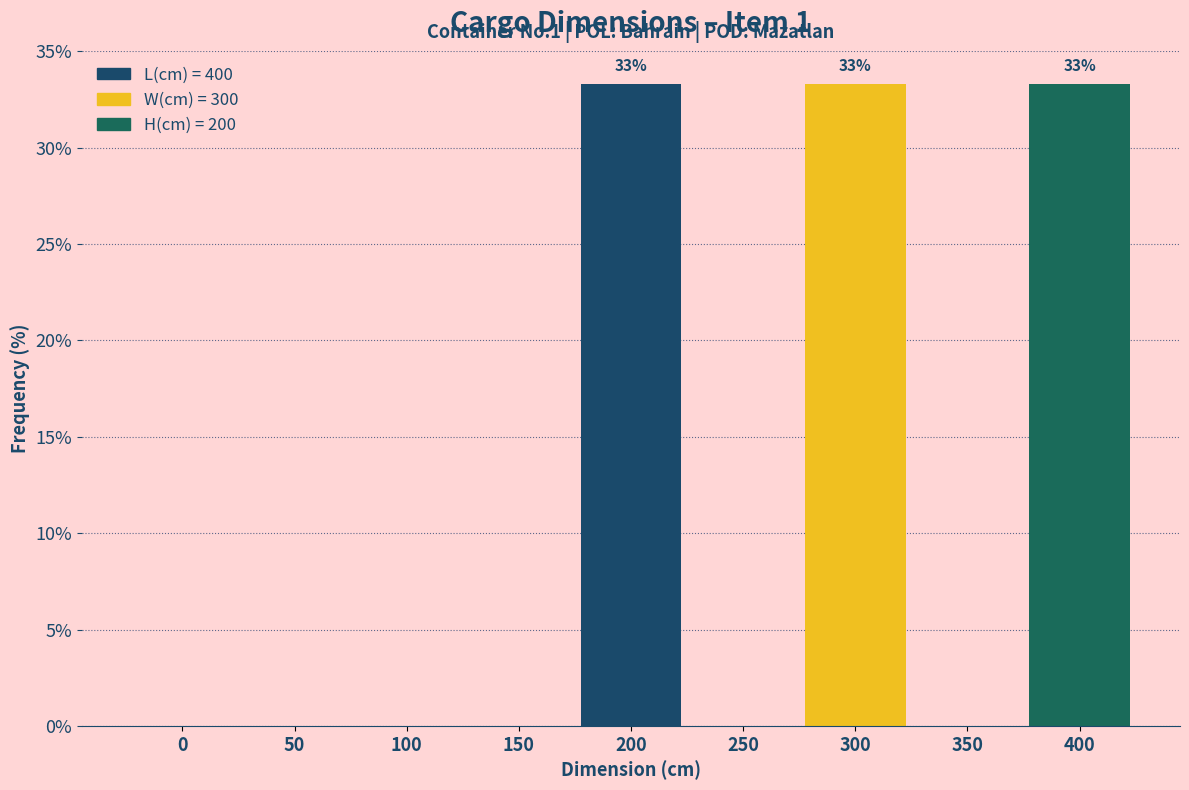

What is the maximum value shown in the chart?

33.3